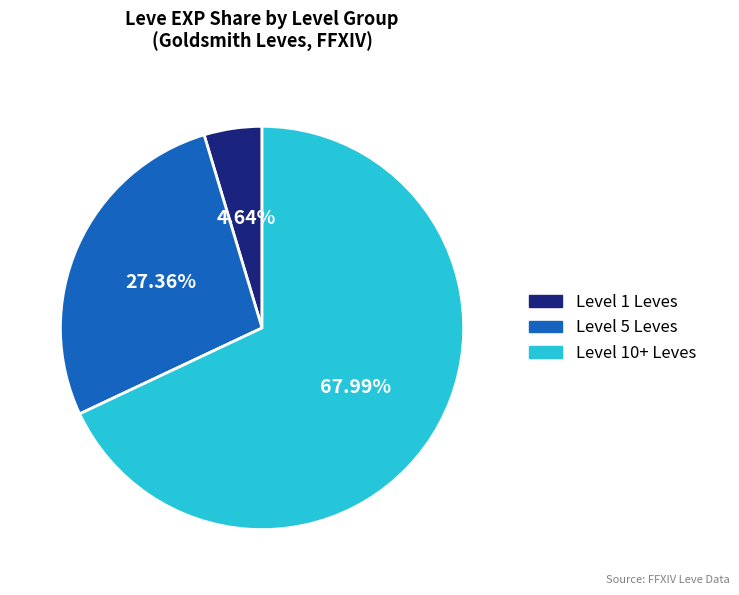

To the nearest percent, what is the average slice percentage?

33%